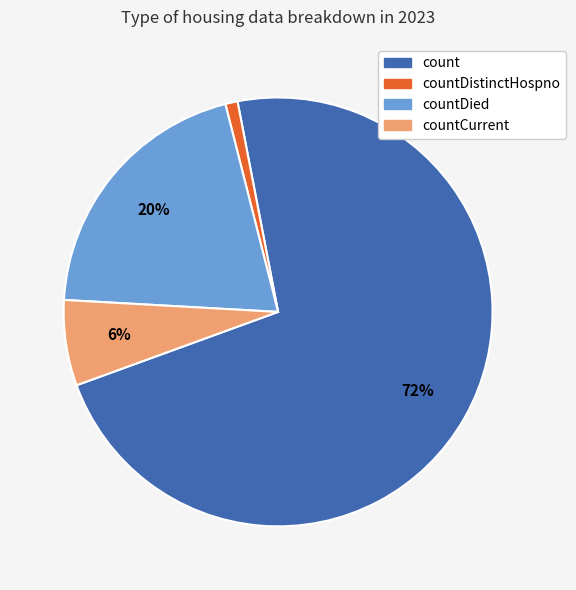

Is there any slice that represents more than half of the pie?

Yes